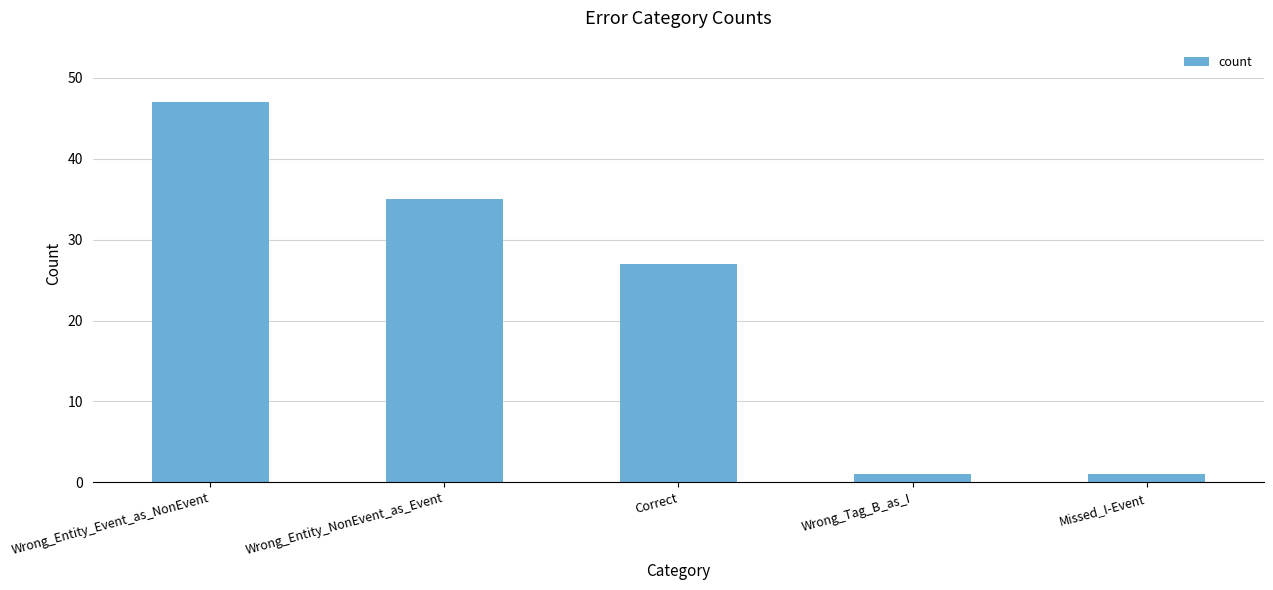

Between Wrong_Tag_B_as_I and Wrong_Entity_Event_as_NonEvent, which is larger?

Wrong_Entity_Event_as_NonEvent